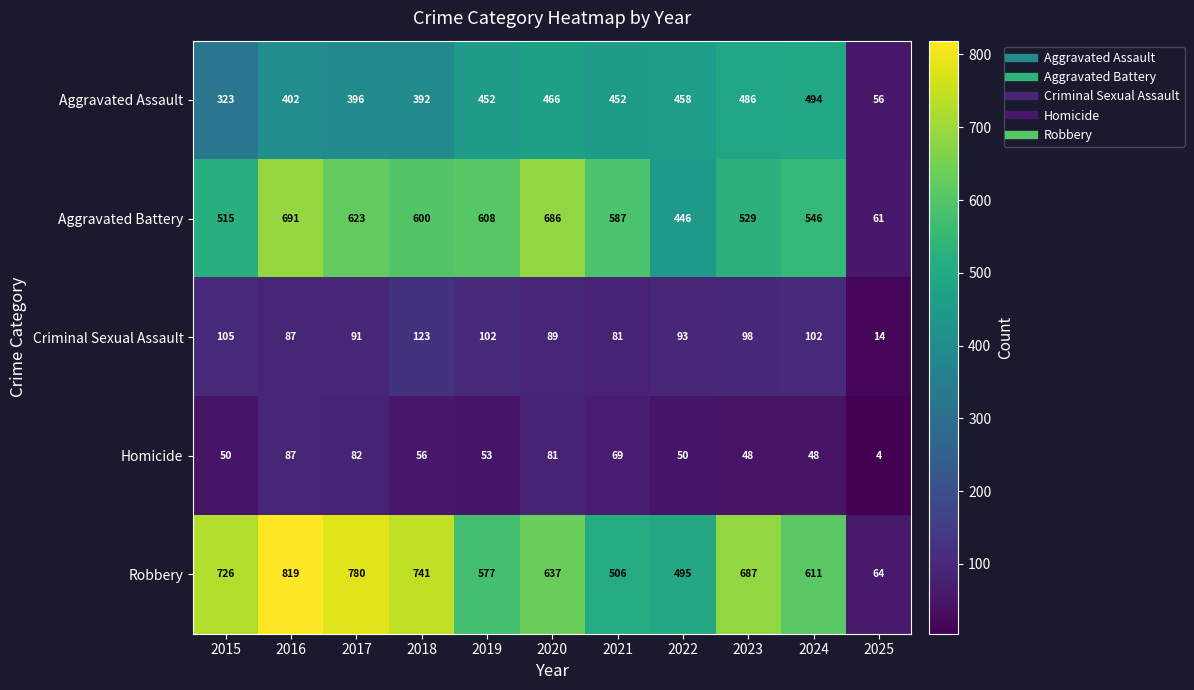

What is the spread (max minus min) of values at 2021?

518